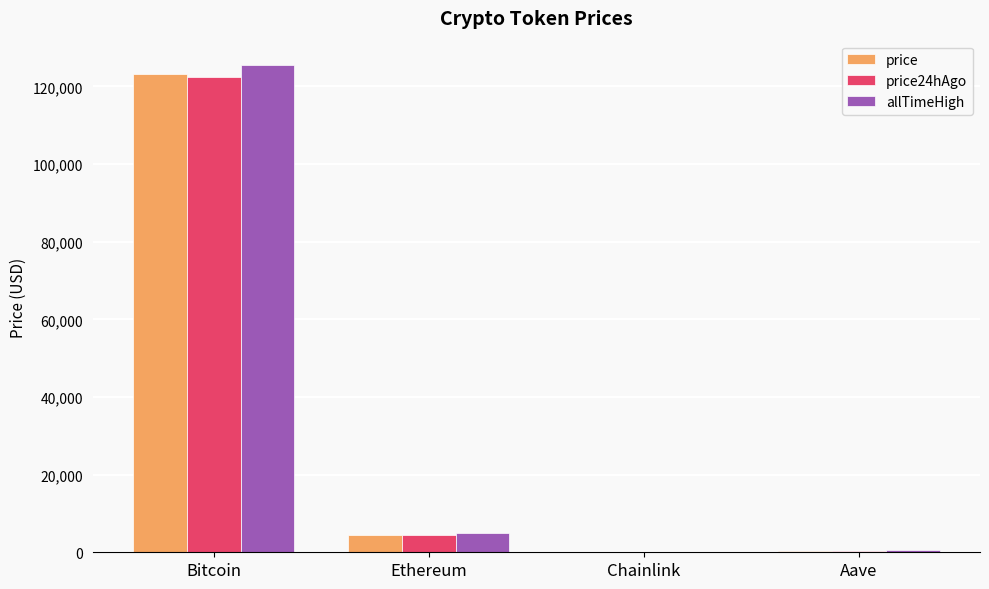

What is the sum of all price24hAgo values?

127110.6